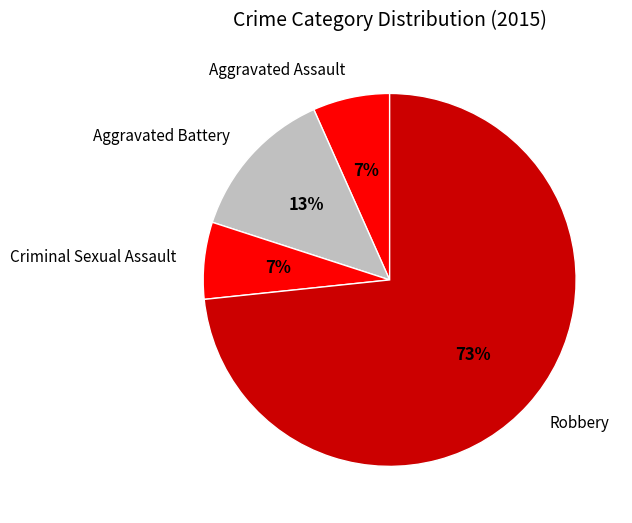

True or false: Criminal Sexual Assault accounts for 21% of the total.

False